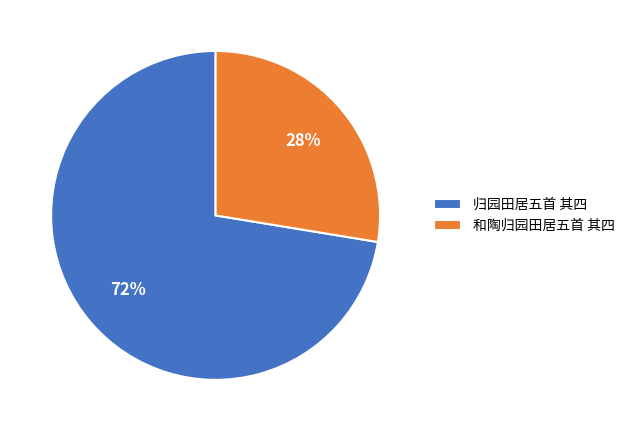

Is the sum of 归园田居五首 其四 and 和陶归园田居五首 其四 greater than half?

Yes